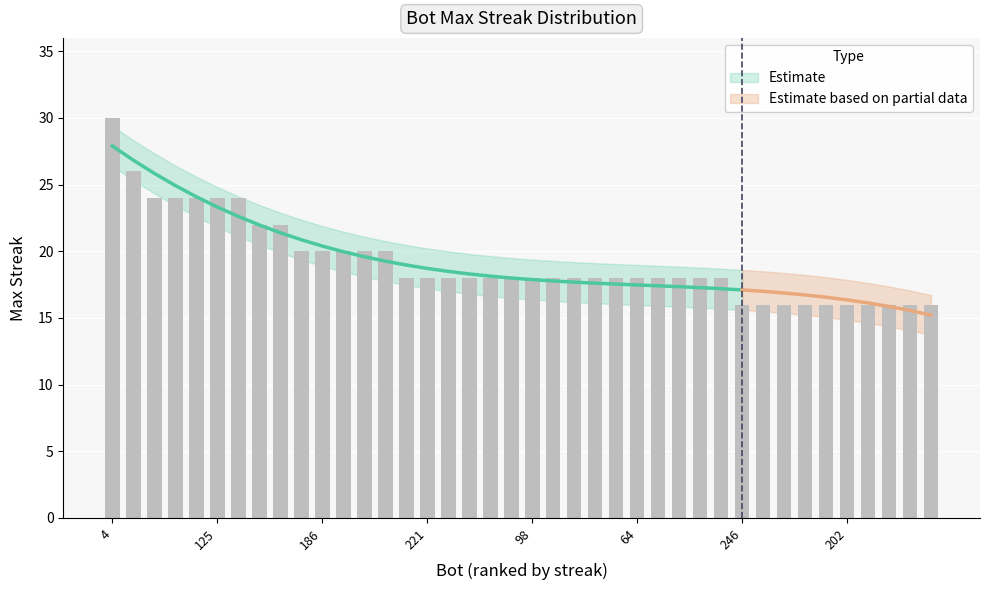

Which has a higher value, 0 or 169?

169